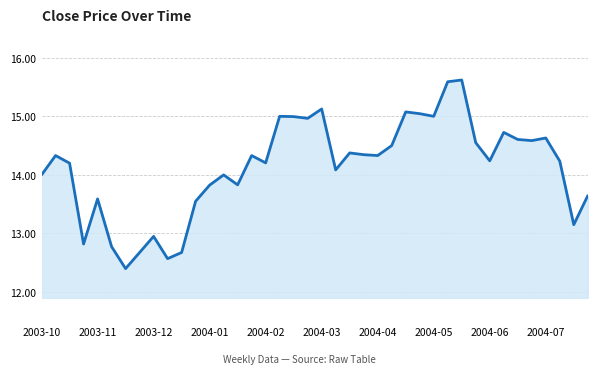

What is the maximum value shown in the chart?

15.6